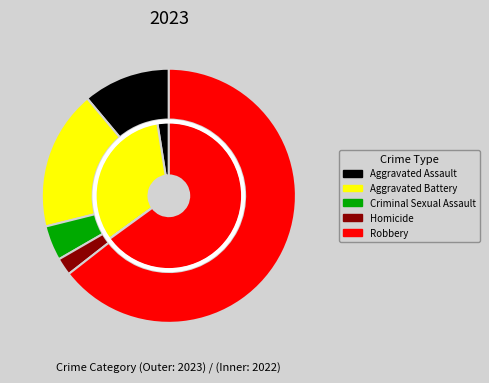

How much of the chart is everything except Robbery?

35.0%